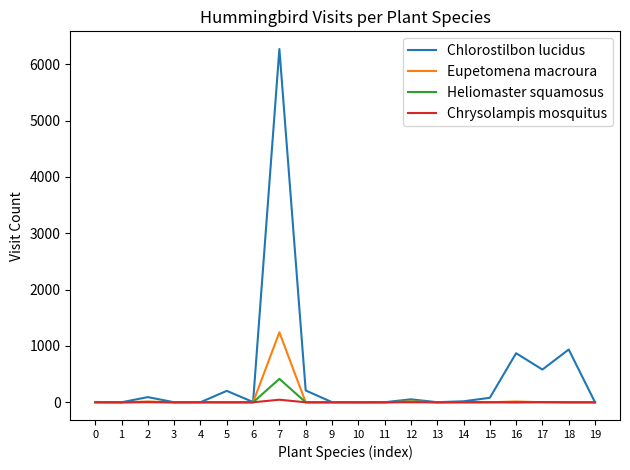

At which label does Chlorostilbon lucidus first exceed 18?

2